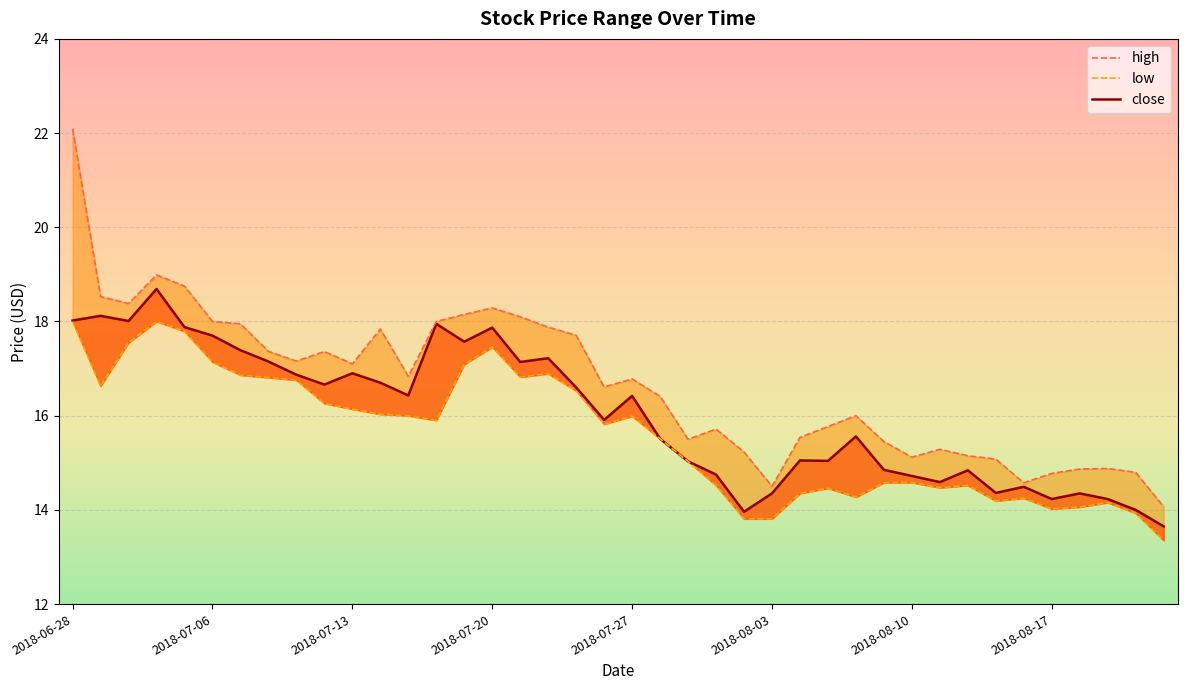

How many distinct data groups are displayed?

3